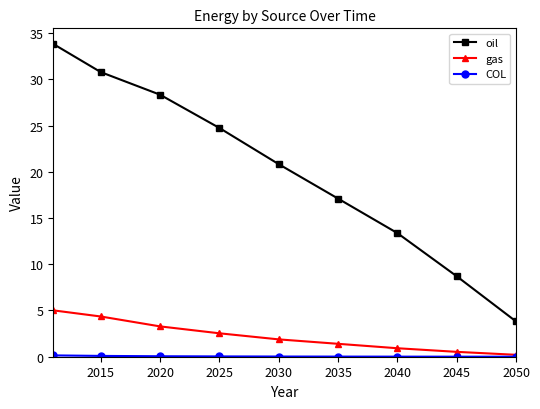

How many lines are shown in the chart?

3